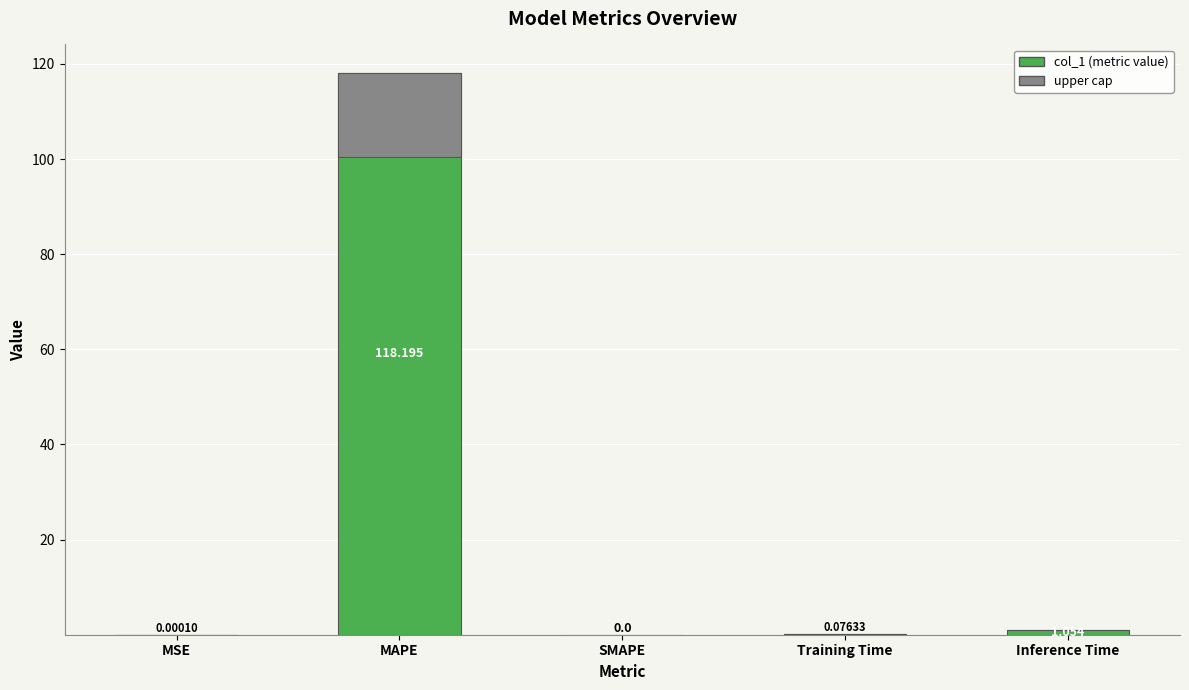

Reading left to right, what are all the values shown in this chart?

0.0	118.2	0.0	0.1	1.1